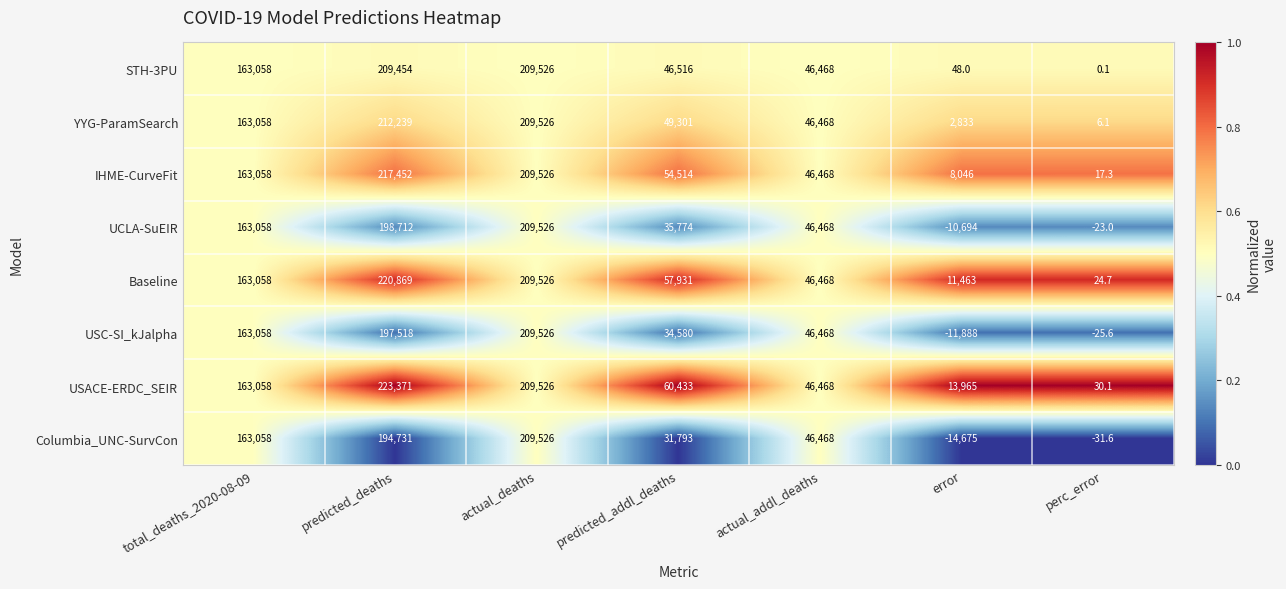

What is the spread (max minus min) of values at perc_error?

61.7